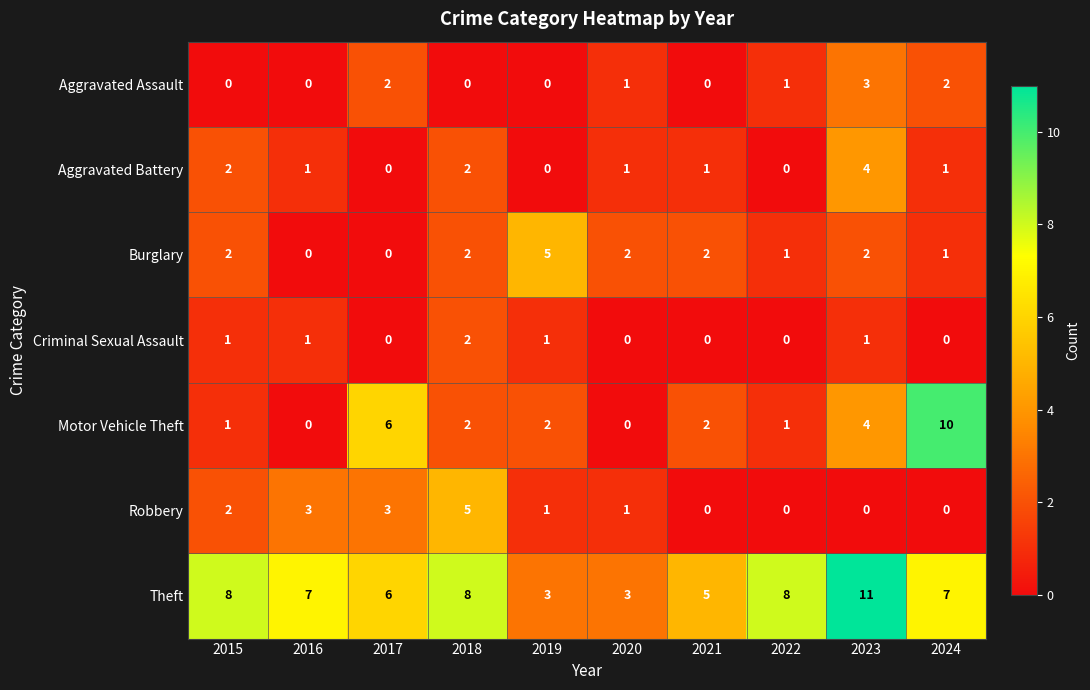

What is the difference between the highest and lowest values at 2022?

8